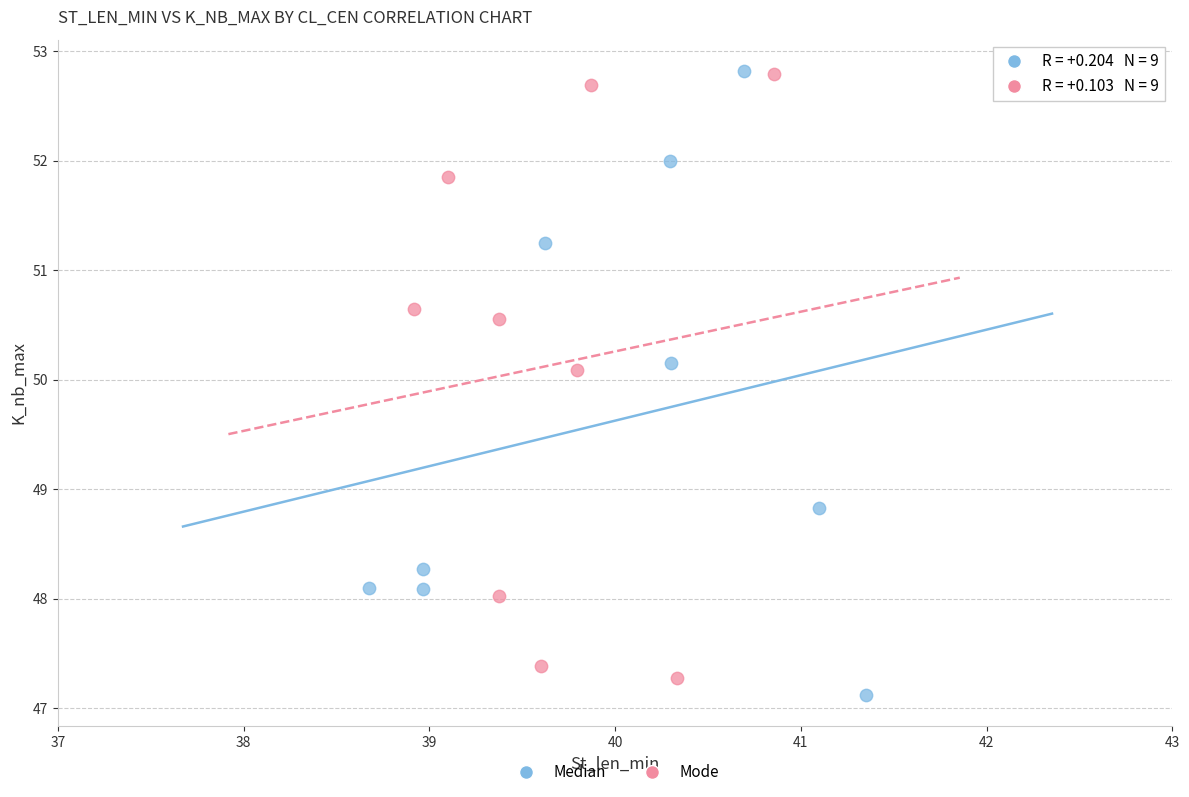

What are all the series names shown in the legend?

Median, Mode